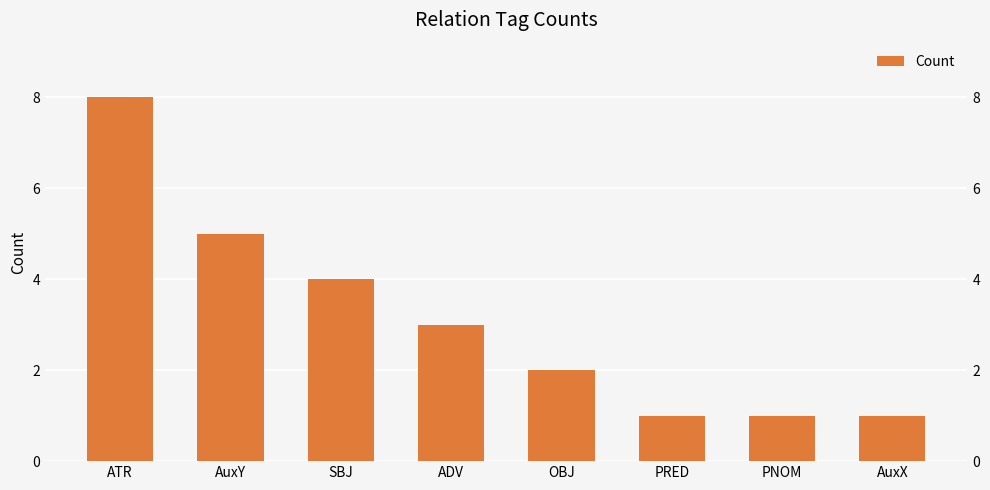

What is the value of the 7th bar from the left?

1